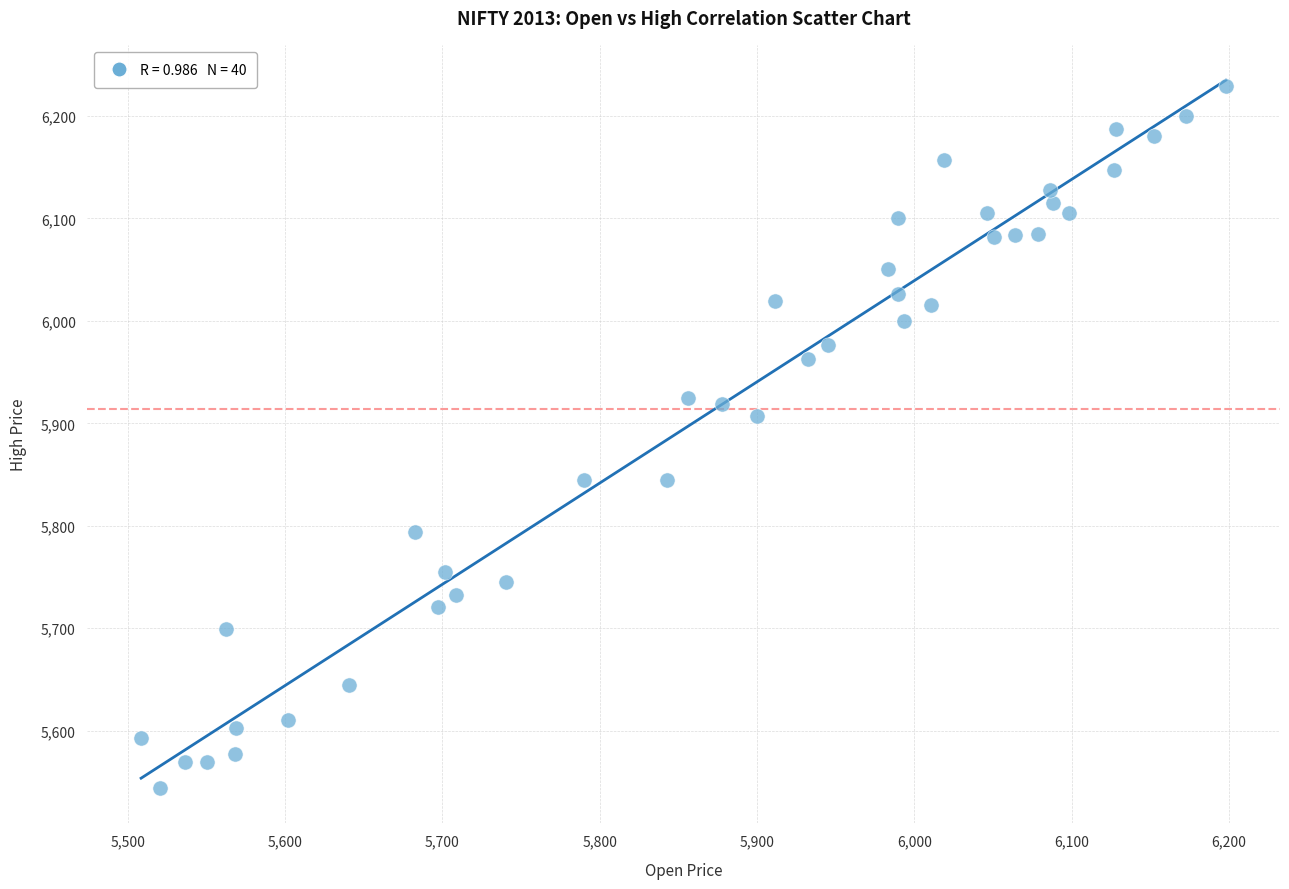

What Y value in the scatter plot is closest to 5886?

5907.1